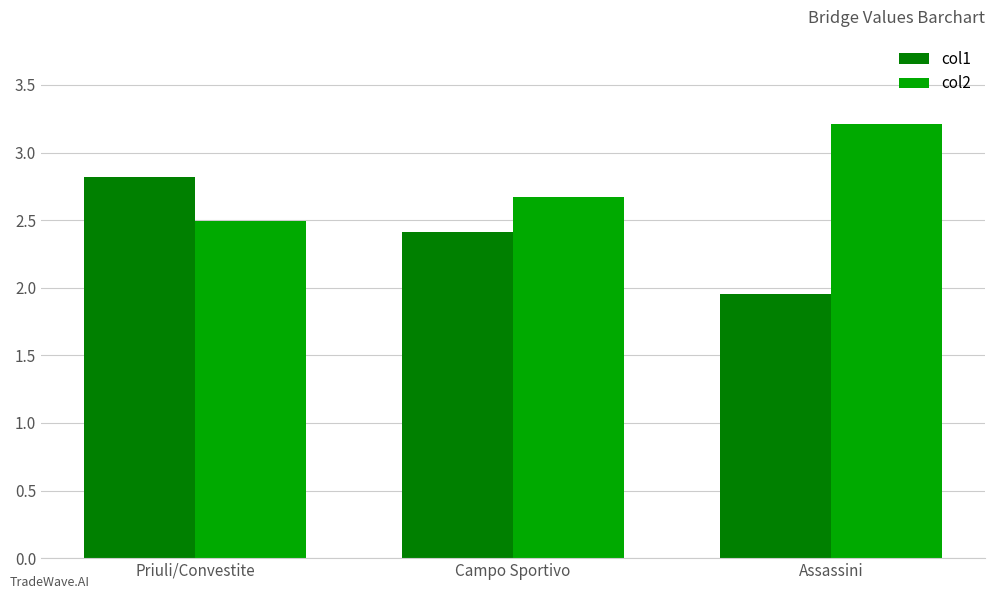

What is the spread (max minus min) of values at Assassini?

1.3